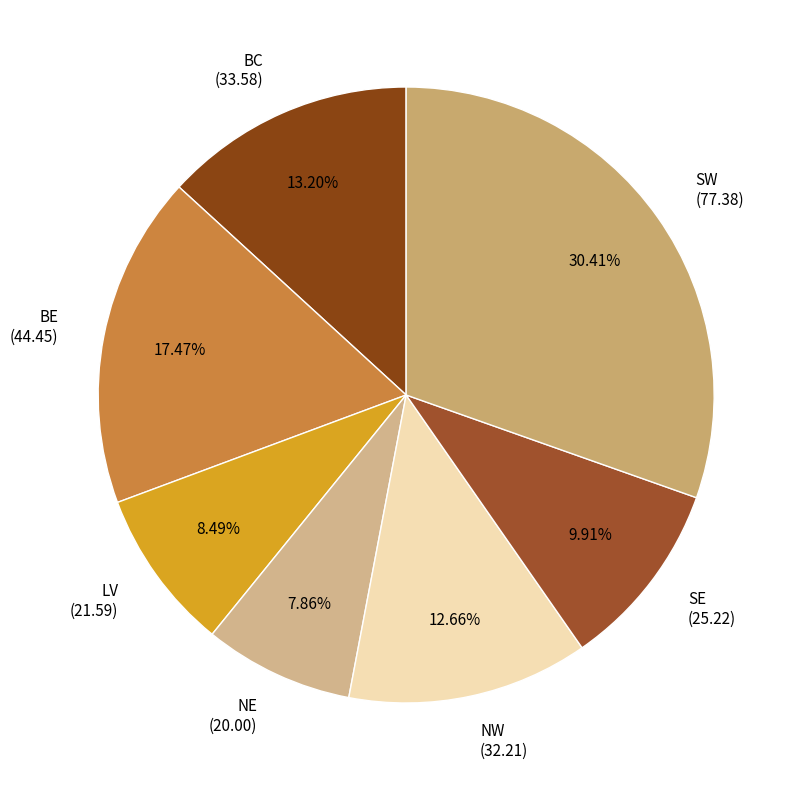

To the nearest percent, what percentage of the pie is NE?

8%